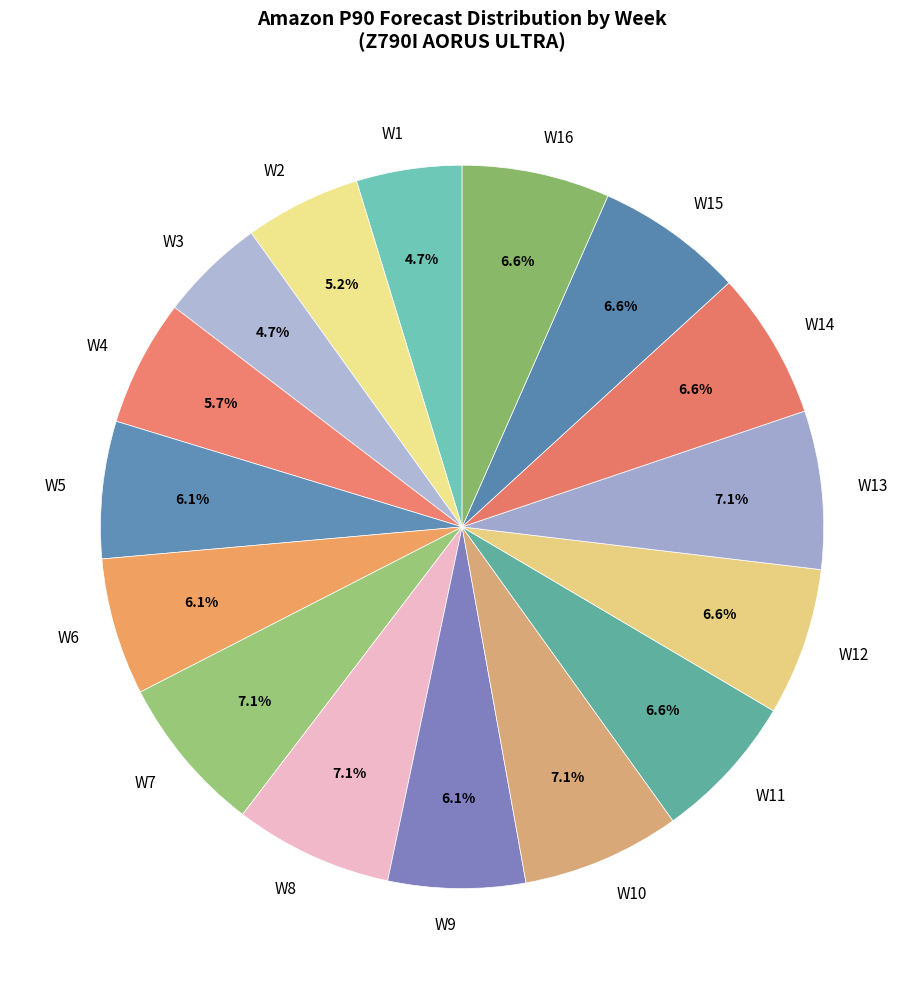

What is the total percentage of W3 and W6?

10.8%